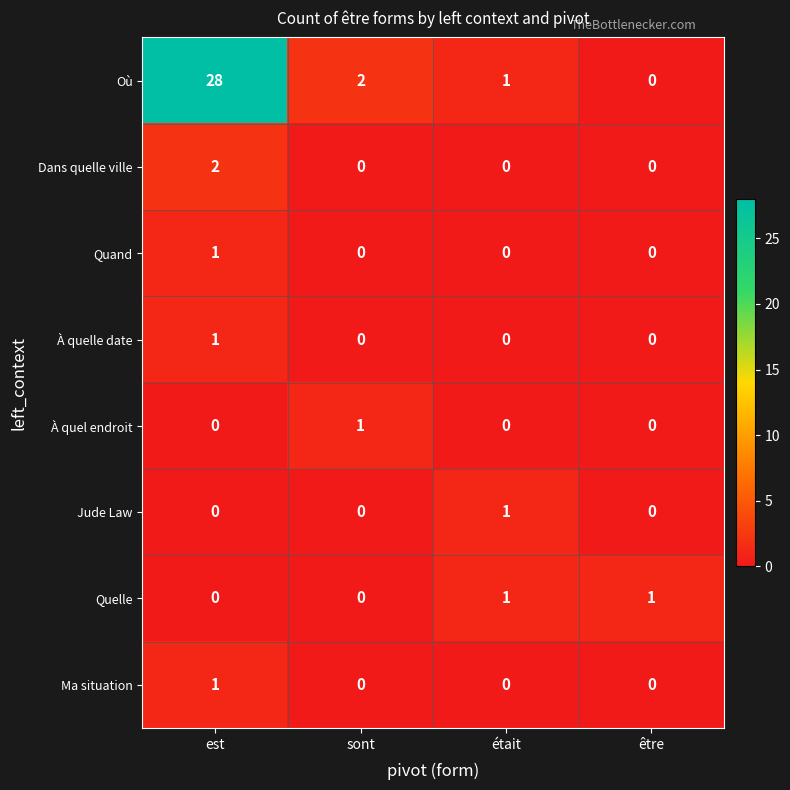

The value of Dans quelle ville at était is 0. True or false?

True